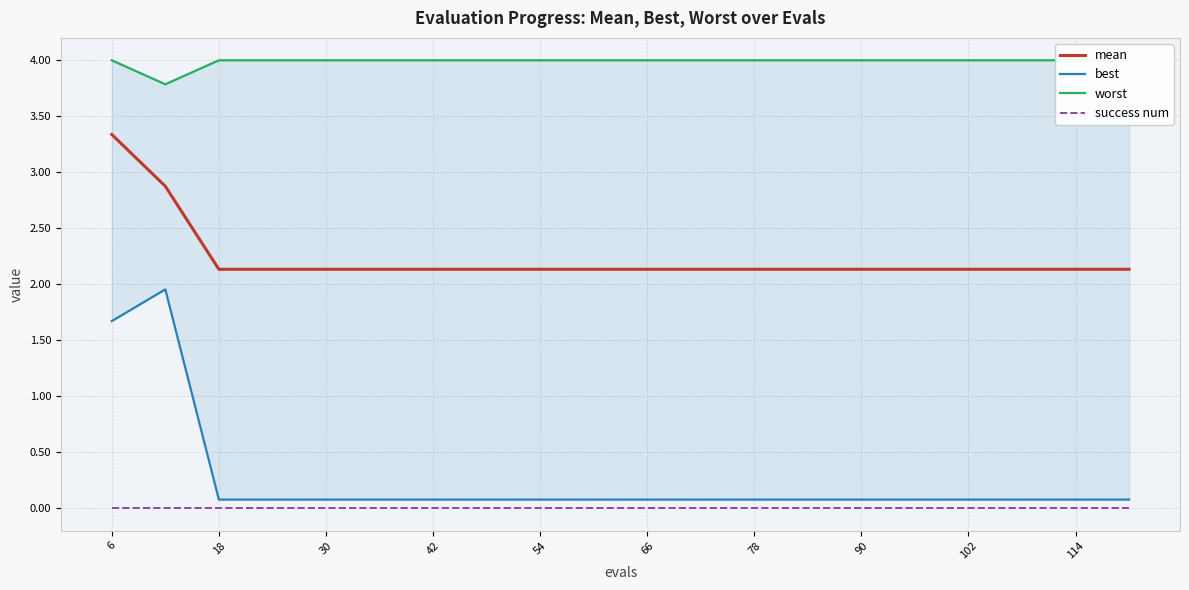

At which label does mean reach its peak?

6